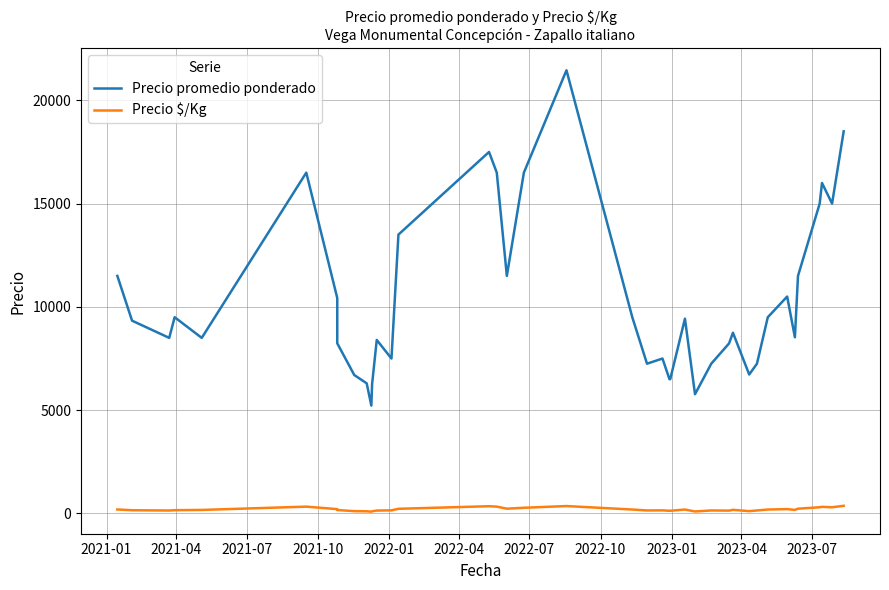

List the series in order of their overall mean, highest first.

Precio promedio ponderado, Precio $/Kg